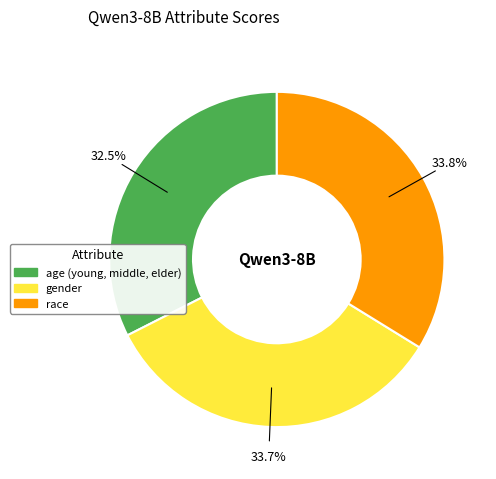

Which slice is the smallest?

age (young, middle, elder)